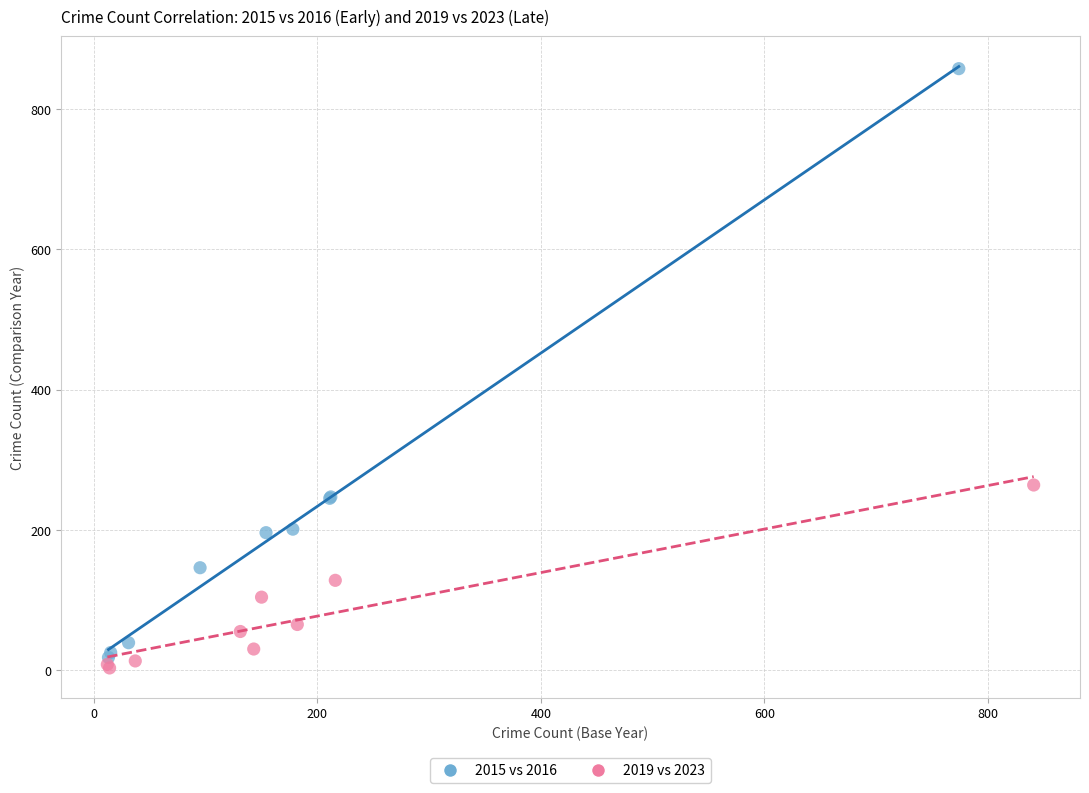

Which series has the widest spread of Y values?

2015 vs 2016